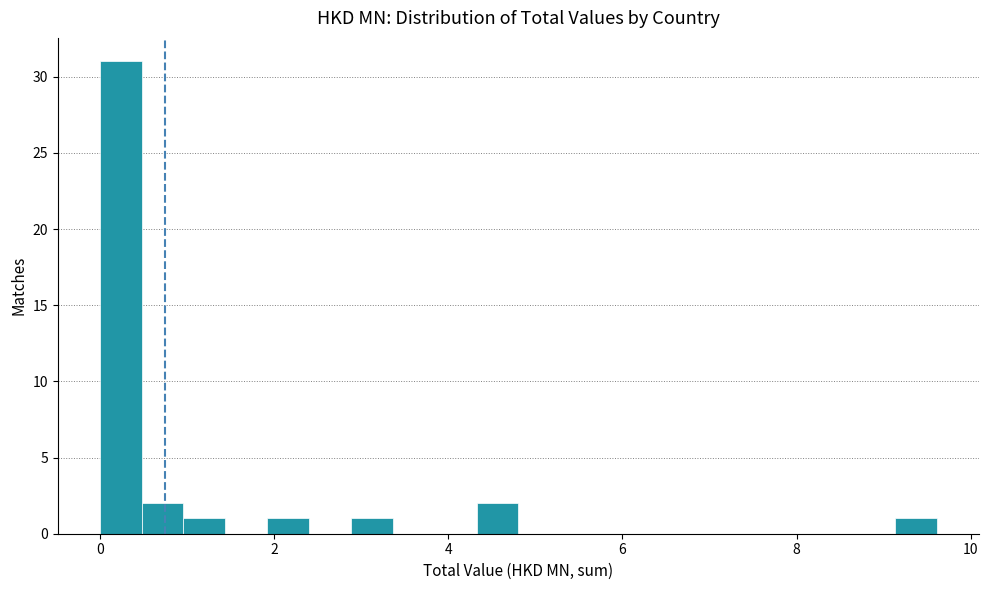

Read against the x-axis, roughly where is the centre of the tallest bar?

0.2